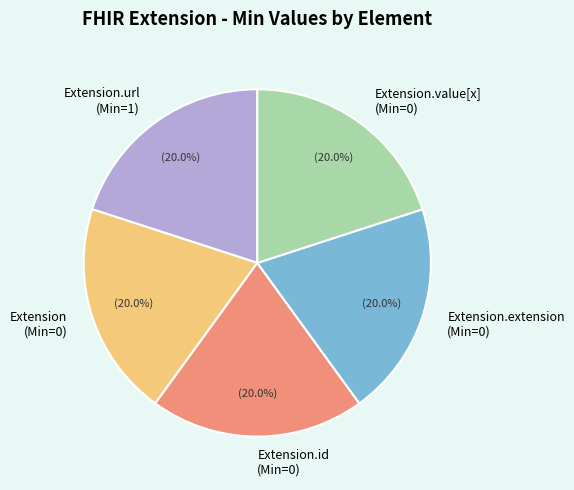

Is there any slice that represents more than half of the pie?

No